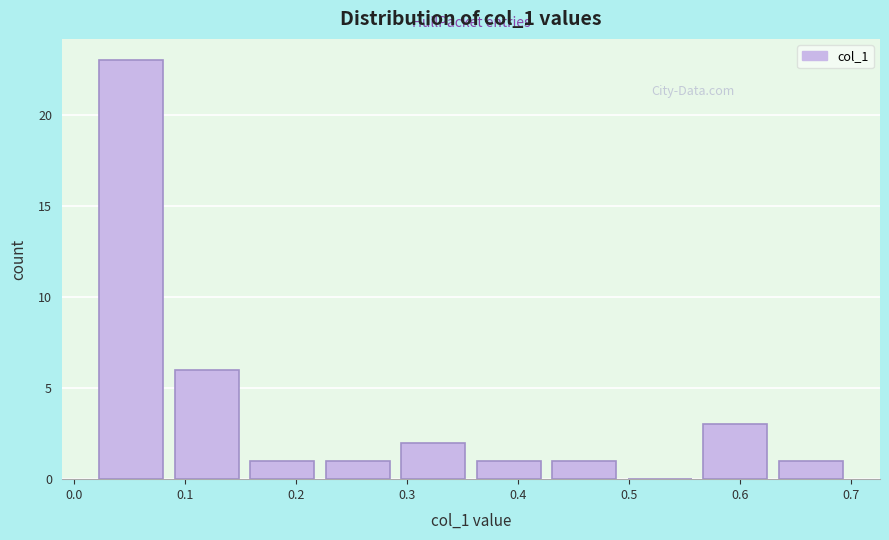

Which range on the x-axis has the tallest bar?

0.02 to 0.09